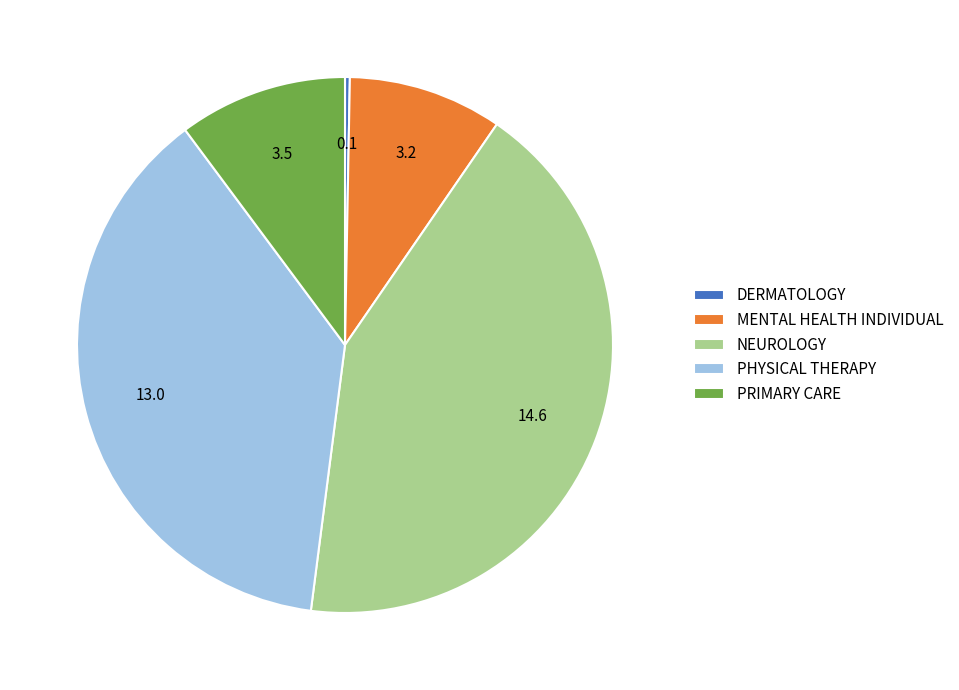

Rank the categories by value from highest to lowest.

NEUROLOGY, PHYSICAL THERAPY, PRIMARY CARE, MENTAL HEALTH INDIVIDUAL, DERMATOLOGY